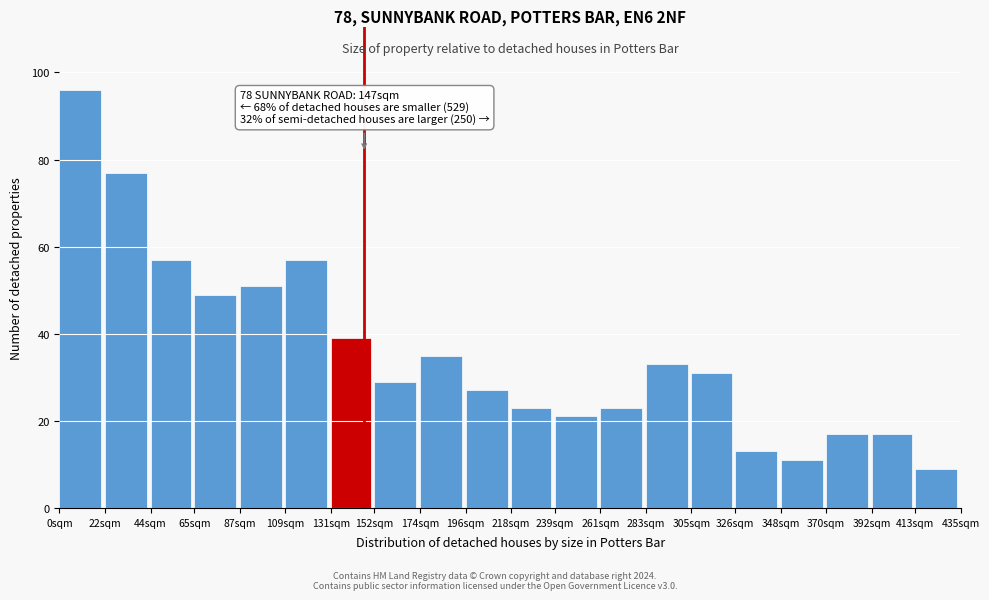

Reading right to left, extract all data points from this chart.

413sqm=9	392sqm=17	370sqm=17	348sqm=11	326sqm=13	305sqm=31	283sqm=33	261sqm=23	239sqm=21	218sqm=23	196sqm=27	174sqm=35	152sqm=29	131sqm=39	109sqm=57	87sqm=51	65sqm=49	44sqm=57	22sqm=77	0sqm=96